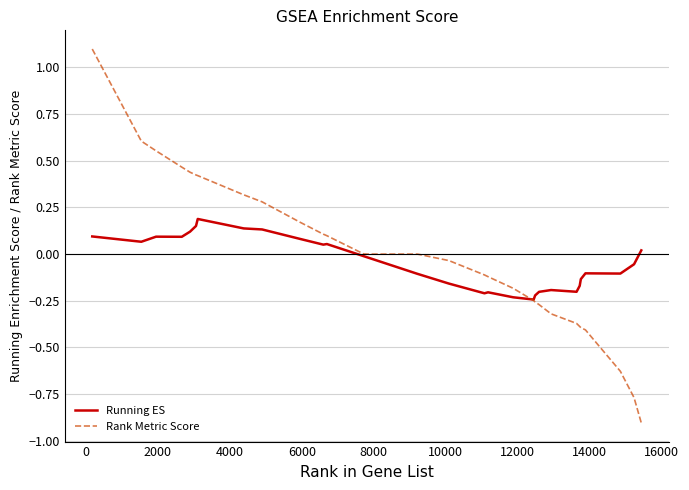

Which series has the largest range (max minus min)?

Rank Metric Score